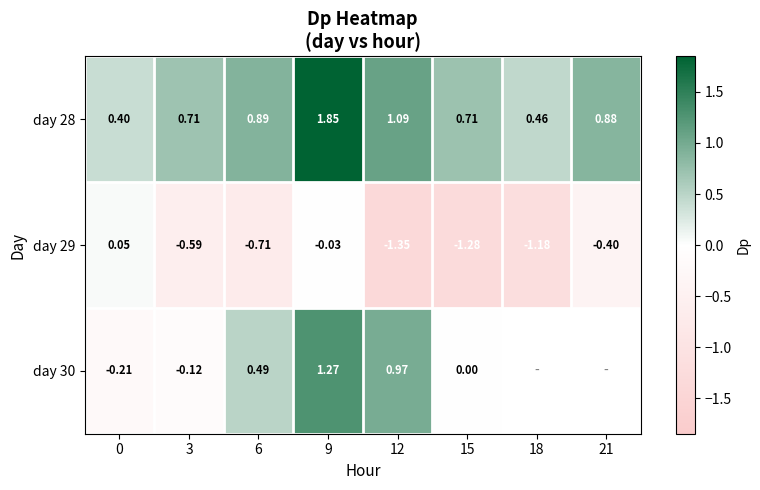

Between 15 and 18, which series saw the biggest shift?

day 28